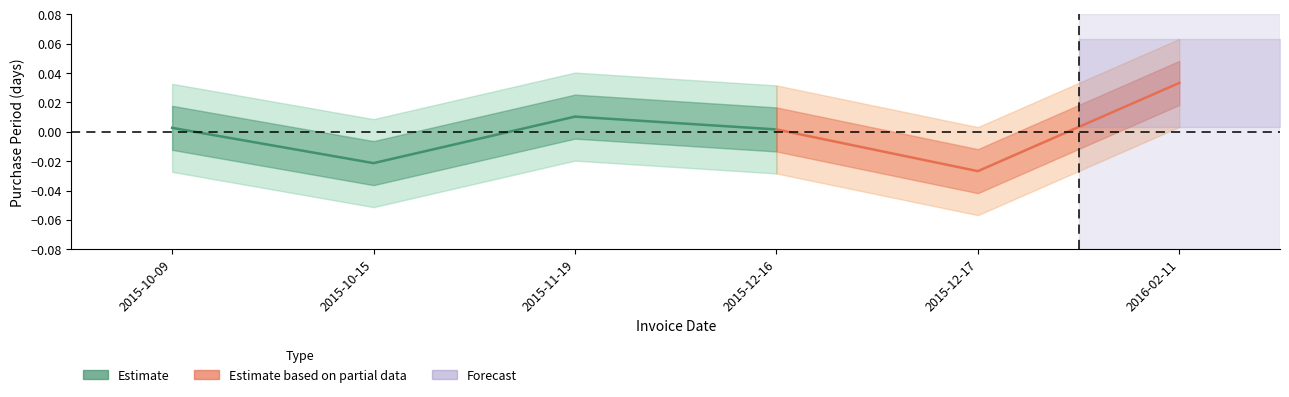

The value at 2015-11-19 is 0.0. True or false?

True